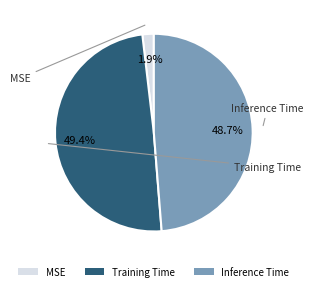

Which slice is the smallest?

MSE